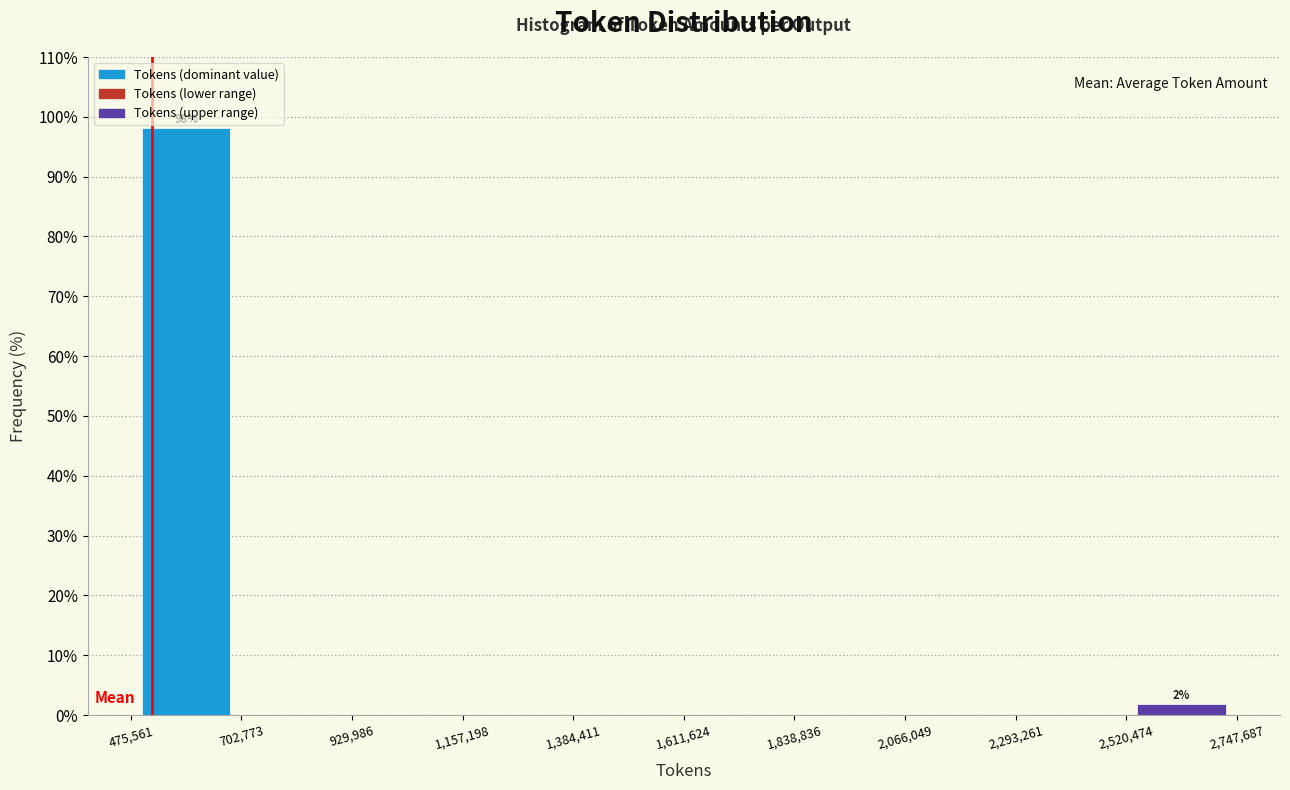

Which range on the x-axis has the tallest bar?

475,561 to 702,773